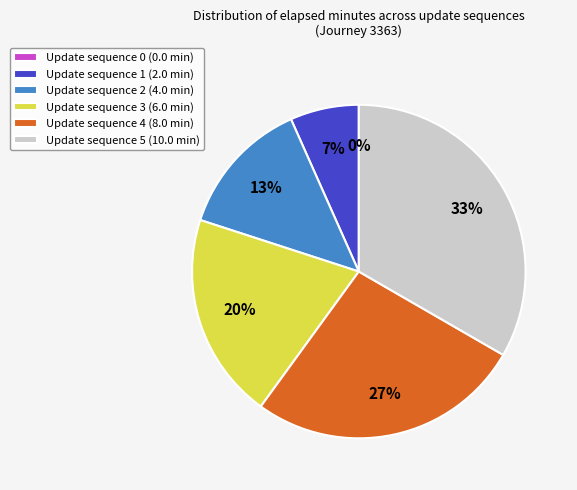

To the nearest percent, what is the difference between the largest and smallest slice percentages?

33%